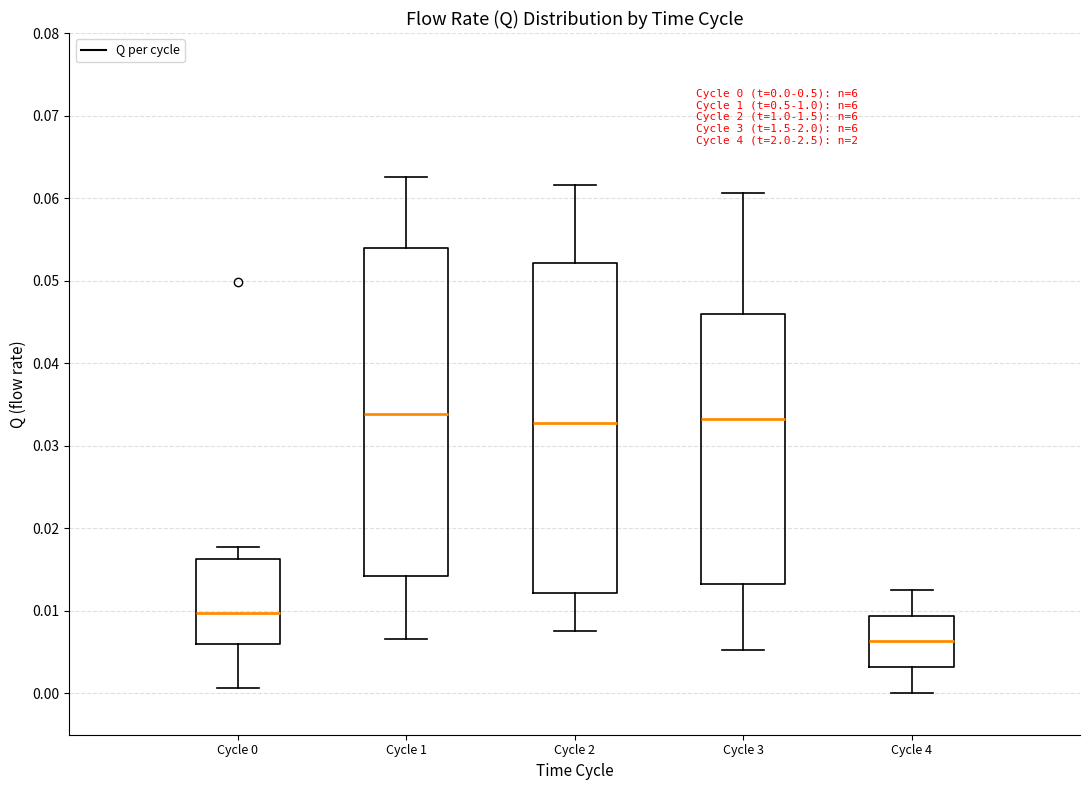

Which box's median line is the lowest?

Cycle 4